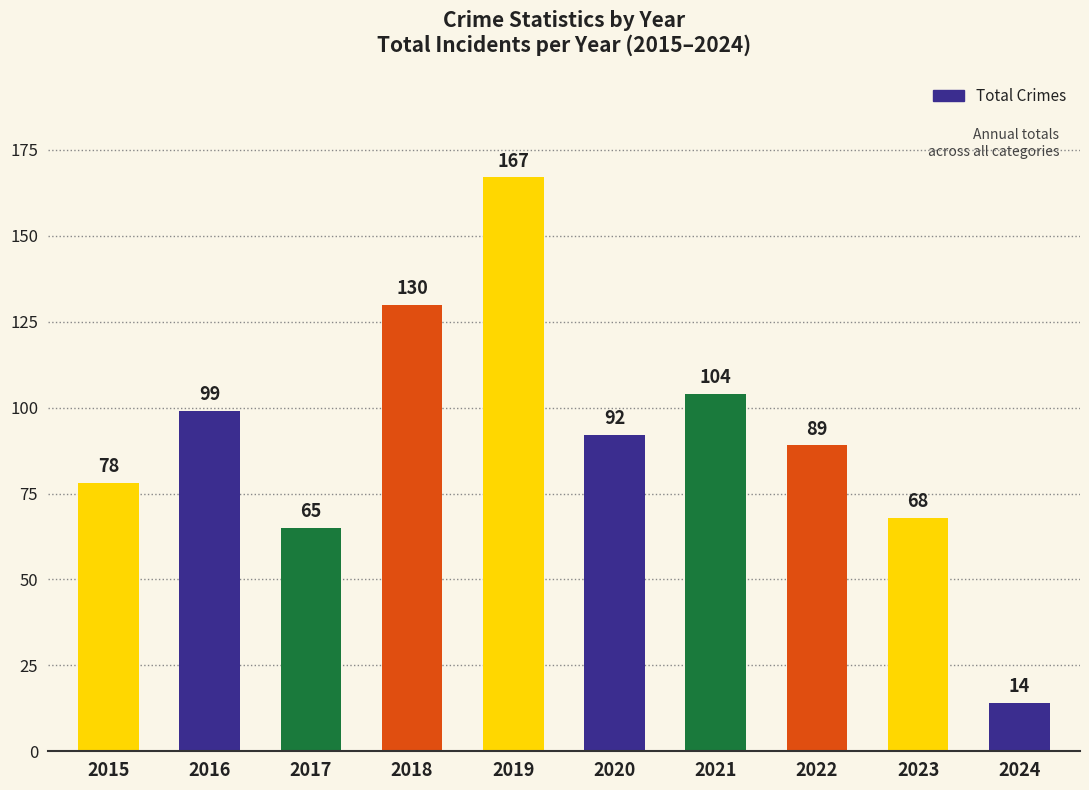

Reading right to left, list all the values displayed in this chart.

2024=14	2023=68	2022=89	2021=104	2020=92	2019=167	2018=130	2017=65	2016=99	2015=78